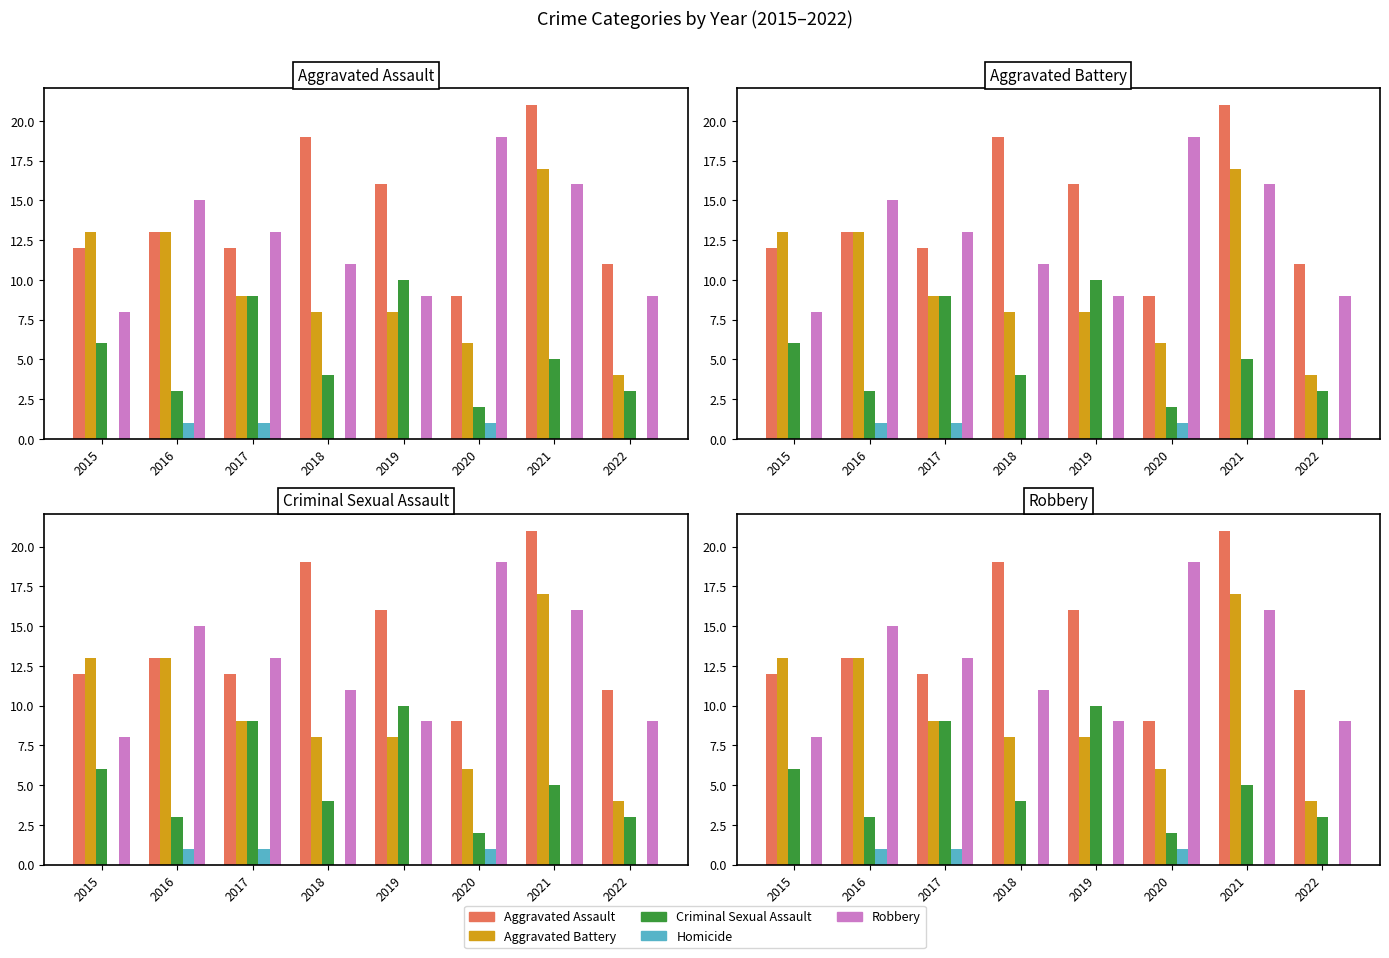

How many values in the Criminal Sexual Assault series are below 5?

4